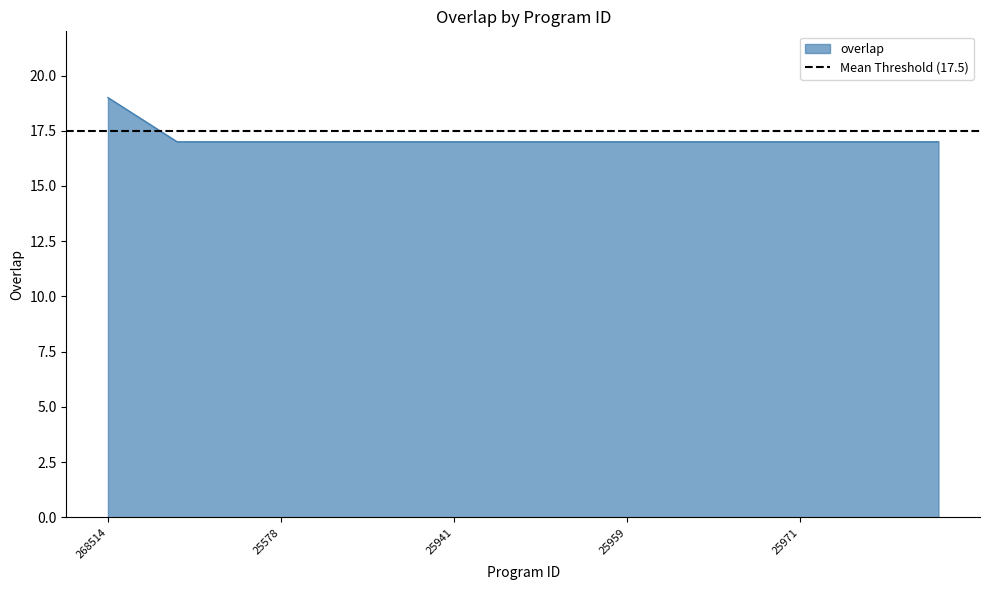

Rank the categories by value from lowest to highest.

3468, 25440, 25445, 25578, 25928, 25930, 25931, 25938, 25941, 25945, 25950, 25957, 25958, 25959, 25960, 25961, 25963, 25964, 25971, 25974, 25975, 25978, 25982, 219657, 268514